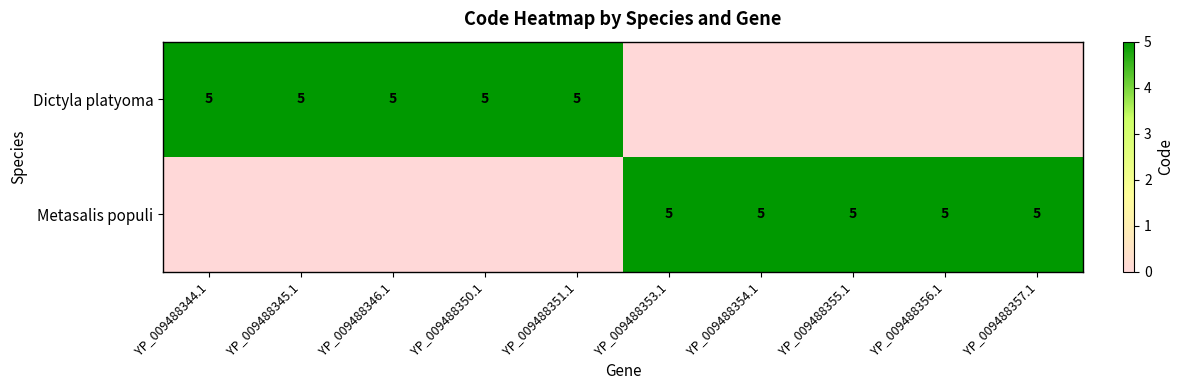

True or false: Dictyla platyoma has a value of 7 at YP_009488351.1.

False